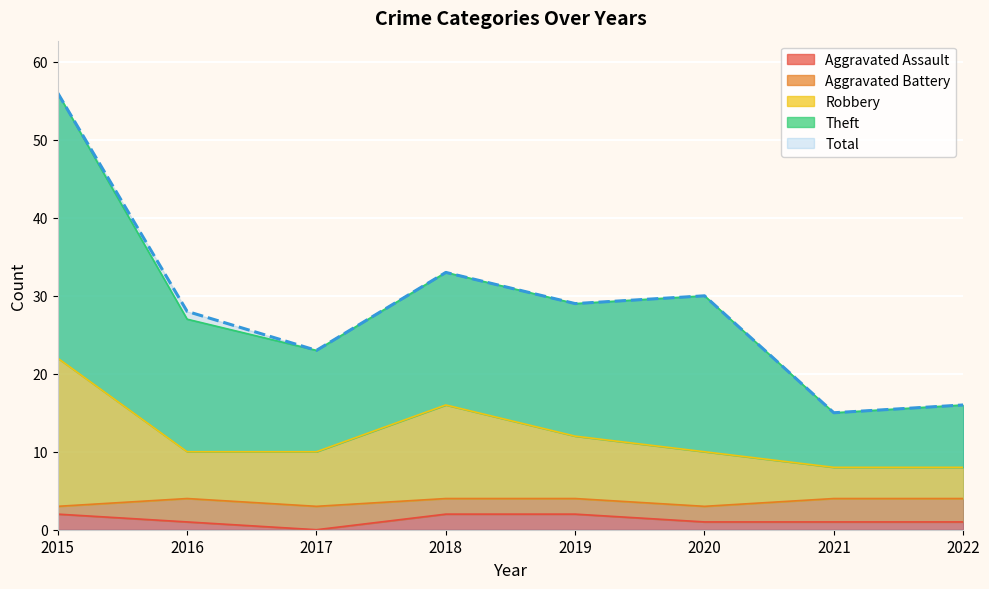

True or false: Aggravated Assault and Robbery cross at least once.

False